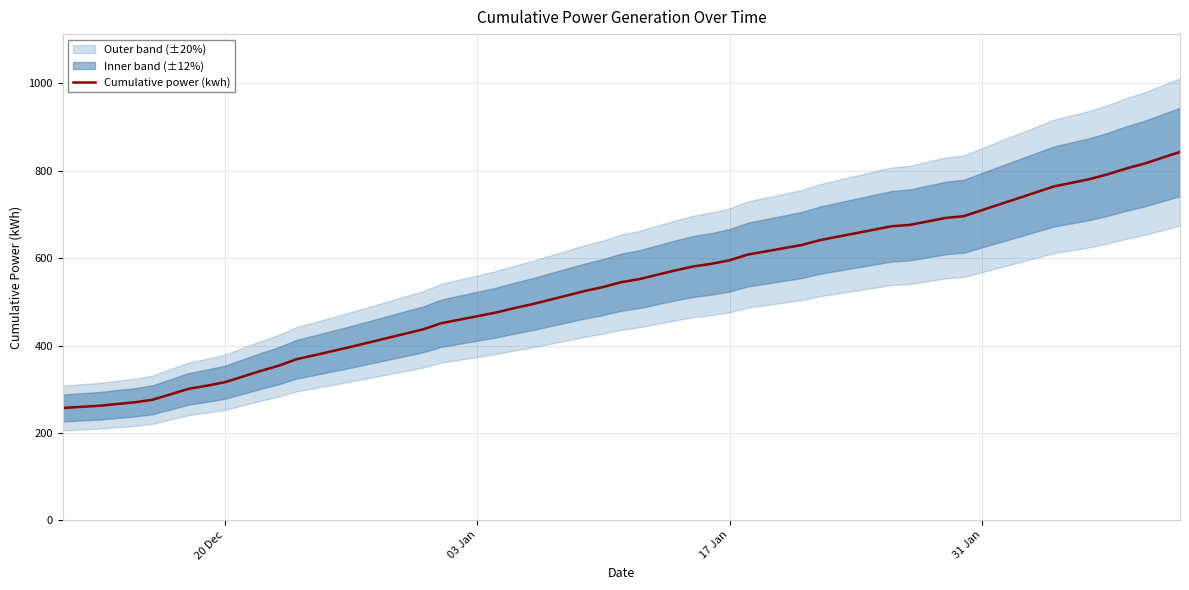

What is the maximum value shown in the chart?

843